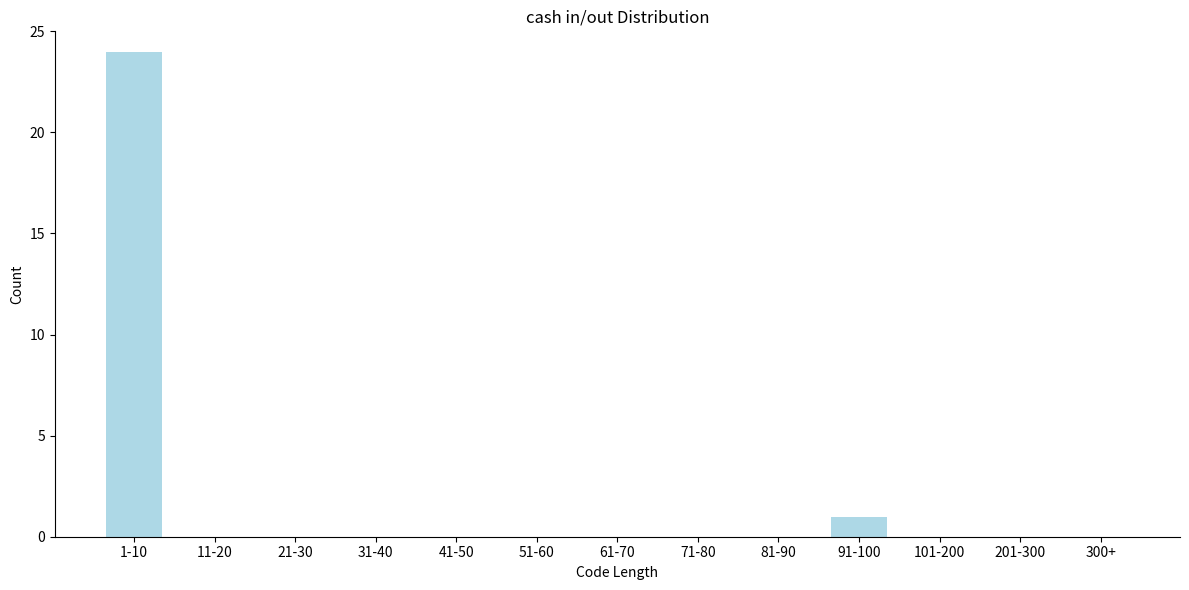

Reading right to left, extract all data points from this chart.

300+=0	201-300=0	101-200=0	91-100=1	81-90=0	71-80=0	61-70=0	51-60=0	41-50=0	31-40=0	21-30=0	11-20=0	1-10=24